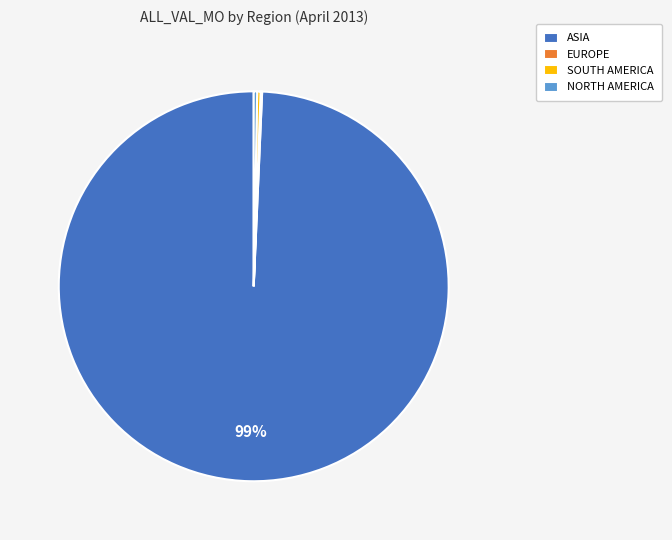

Is the sum of ASIA and NORTH AMERICA greater than half?

Yes